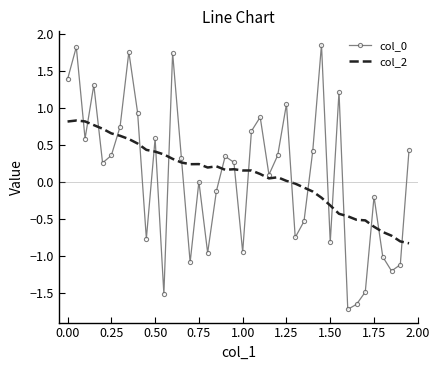

What is the maximum value shown in the chart?

1.9